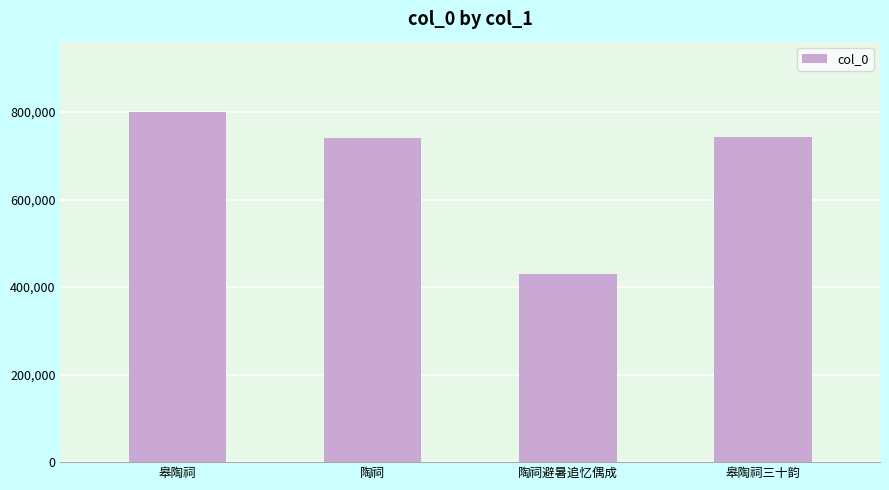

What is the change in value from 陶祠避暑追忆偶成 to 皋陶祠三十韵?

+313062